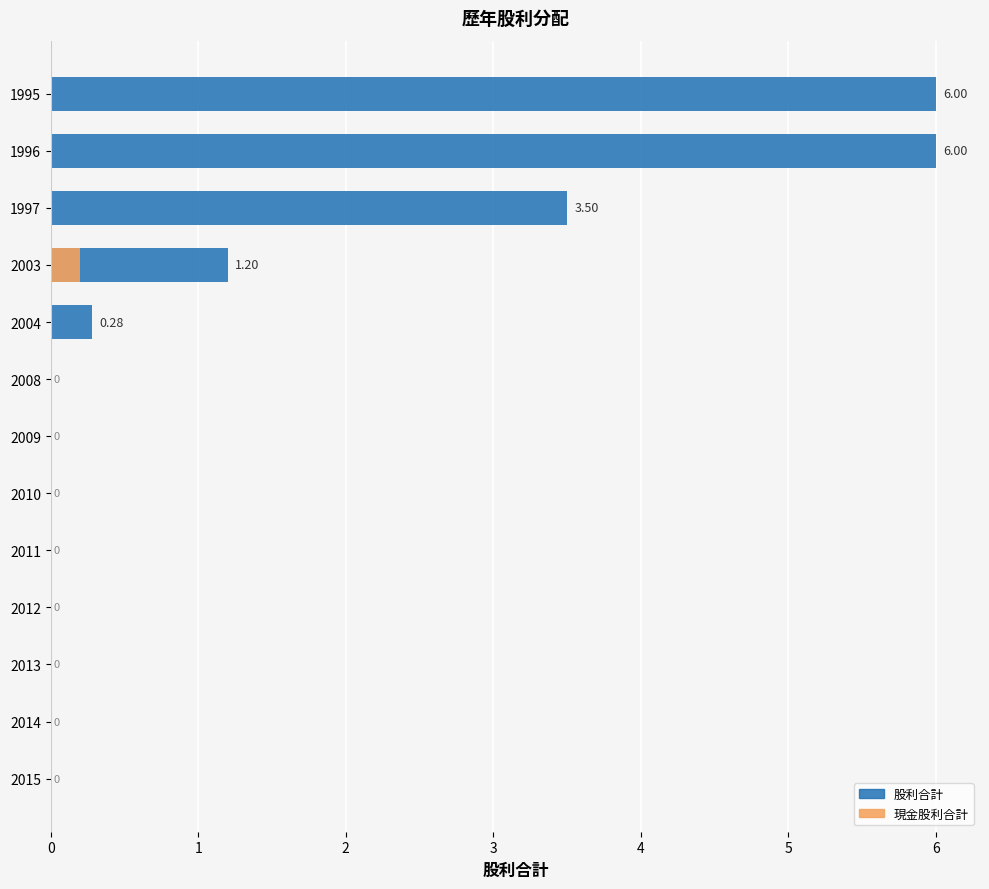

What is the sum of all 現金股利合計 (疊) values?

0.2